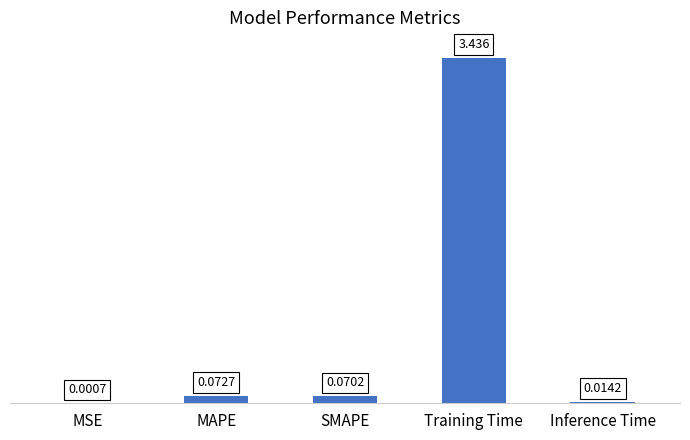

Between Training Time and Inference Time, which is larger?

Training Time